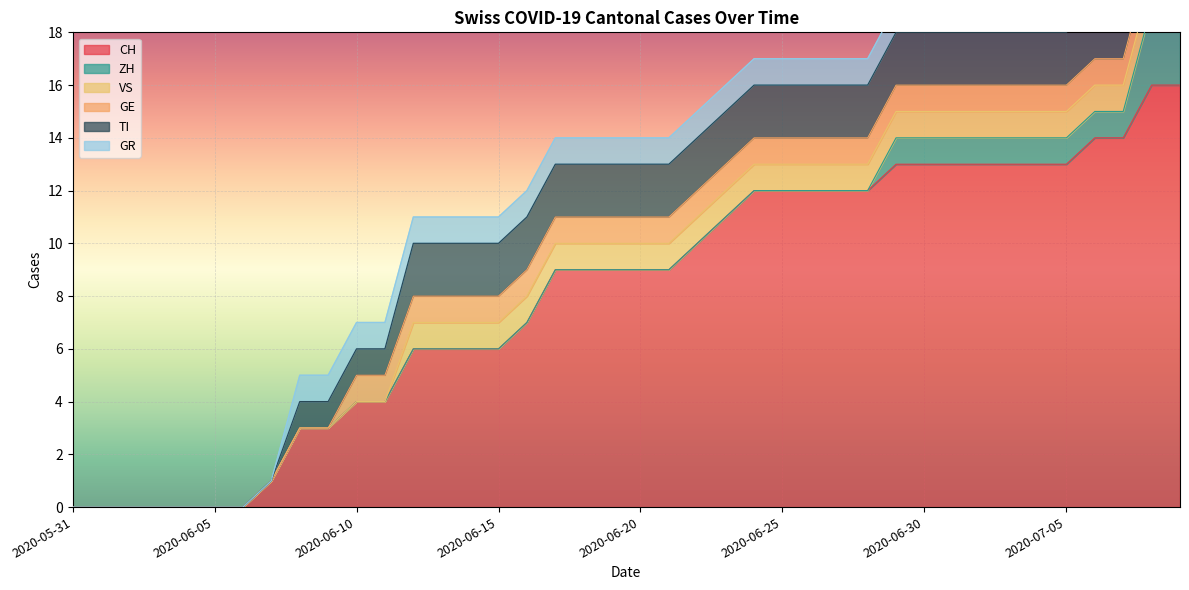

Reading left to right, transcribe all the data shown in this chart.

CH: 2020-05-31=0	2020-06-01=0	2020-06-02=0	2020-06-03=0	2020-06-04=0	2020-06-05=0	2020-06-06=0	2020-06-07=1	2020-06-08=3	2020-06-09=3	2020-06-10=4	2020-06-11=4	2020-06-12=6	2020-06-13=6	2020-06-14=6	2020-06-15=6	2020-06-16=7	2020-06-17=9	2020-06-18=9	2020-06-19=9	2020-06-20=9	2020-06-21=9	2020-06-22=10	2020-06-23=11	2020-06-24=12	2020-06-25=12	2020-06-26=12	2020-06-27=12	2020-06-28=12	2020-06-29=13	2020-06-30=13	2020-07-01=13	2020-07-02=13	2020-07-03=13	2020-07-04=13	2020-07-05=13	2020-07-06=14	2020-07-07=14	2020-07-08=16	2020-07-09=16
ZH: 2020-05-31=0	2020-06-01=0	2020-06-02=0	2020-06-03=0	2020-06-04=0	2020-06-05=0	2020-06-06=0	2020-06-07=0	2020-06-08=0	2020-06-09=0	2020-06-10=0	2020-06-11=0	2020-06-12=0	2020-06-13=0	2020-06-14=0	2020-06-15=0	2020-06-16=0	2020-06-17=0	2020-06-18=0	2020-06-19=0	2020-06-20=0	2020-06-21=0	2020-06-22=0	2020-06-23=0	2020-06-24=0	2020-06-25=0	2020-06-26=0	2020-06-27=0	2020-06-28=0	2020-06-29=1	2020-06-30=1	2020-07-01=1	2020-07-02=1	2020-07-03=1	2020-07-04=1	2020-07-05=1	2020-07-06=1	2020-07-07=1	2020-07-08=3	2020-07-09=3
VS: 2020-05-31=0	2020-06-01=0	2020-06-02=0	2020-06-03=0	2020-06-04=0	2020-06-05=0	2020-06-06=0	2020-06-07=0	2020-06-08=0	2020-06-09=0	2020-06-10=0	2020-06-11=0	2020-06-12=1	2020-06-13=1	2020-06-14=1	2020-06-15=1	2020-06-16=1	2020-06-17=1	2020-06-18=1	2020-06-19=1	2020-06-20=1	2020-06-21=1	2020-06-22=1	2020-06-23=1	2020-06-24=1	2020-06-25=1	2020-06-26=1	2020-06-27=1	2020-06-28=1	2020-06-29=1	2020-06-30=1	2020-07-01=1	2020-07-02=1	2020-07-03=1	2020-07-04=1	2020-07-05=1	2020-07-06=1	2020-07-07=1	2020-07-08=1	2020-07-09=1
GE: 2020-05-31=0	2020-06-01=0	2020-06-02=0	2020-06-03=0	2020-06-04=0	2020-06-05=0	2020-06-06=0	2020-06-07=0	2020-06-08=0	2020-06-09=0	2020-06-10=1	2020-06-11=1	2020-06-12=1	2020-06-13=1	2020-06-14=1	2020-06-15=1	2020-06-16=1	2020-06-17=1	2020-06-18=1	2020-06-19=1	2020-06-20=1	2020-06-21=1	2020-06-22=1	2020-06-23=1	2020-06-24=1	2020-06-25=1	2020-06-26=1	2020-06-27=1	2020-06-28=1	2020-06-29=1	2020-06-30=1	2020-07-01=1	2020-07-02=1	2020-07-03=1	2020-07-04=1	2020-07-05=1	2020-07-06=1	2020-07-07=1	2020-07-08=1	2020-07-09=1
TI: 2020-05-31=0	2020-06-01=0	2020-06-02=0	2020-06-03=0	2020-06-04=0	2020-06-05=0	2020-06-06=0	2020-06-07=0	2020-06-08=1	2020-06-09=1	2020-06-10=1	2020-06-11=1	2020-06-12=2	2020-06-13=2	2020-06-14=2	2020-06-15=2	2020-06-16=2	2020-06-17=2	2020-06-18=2	2020-06-19=2	2020-06-20=2	2020-06-21=2	2020-06-22=2	2020-06-23=2	2020-06-24=2	2020-06-25=2	2020-06-26=2	2020-06-27=2	2020-06-28=2	2020-06-29=2	2020-06-30=2	2020-07-01=2	2020-07-02=2	2020-07-03=2	2020-07-04=2	2020-07-05=2	2020-07-06=2	2020-07-07=2	2020-07-08=2	2020-07-09=2
GR: 2020-05-31=0	2020-06-01=0	2020-06-02=0	2020-06-03=0	2020-06-04=0	2020-06-05=0	2020-06-06=0	2020-06-07=0	2020-06-08=1	2020-06-09=1	2020-06-10=1	2020-06-11=1	2020-06-12=1	2020-06-13=1	2020-06-14=1	2020-06-15=1	2020-06-16=1	2020-06-17=1	2020-06-18=1	2020-06-19=1	2020-06-20=1	2020-06-21=1	2020-06-22=1	2020-06-23=1	2020-06-24=1	2020-06-25=1	2020-06-26=1	2020-06-27=1	2020-06-28=1	2020-06-29=1	2020-06-30=1	2020-07-01=1	2020-07-02=1	2020-07-03=1	2020-07-04=1	2020-07-05=1	2020-07-06=1	2020-07-07=1	2020-07-08=1	2020-07-09=1